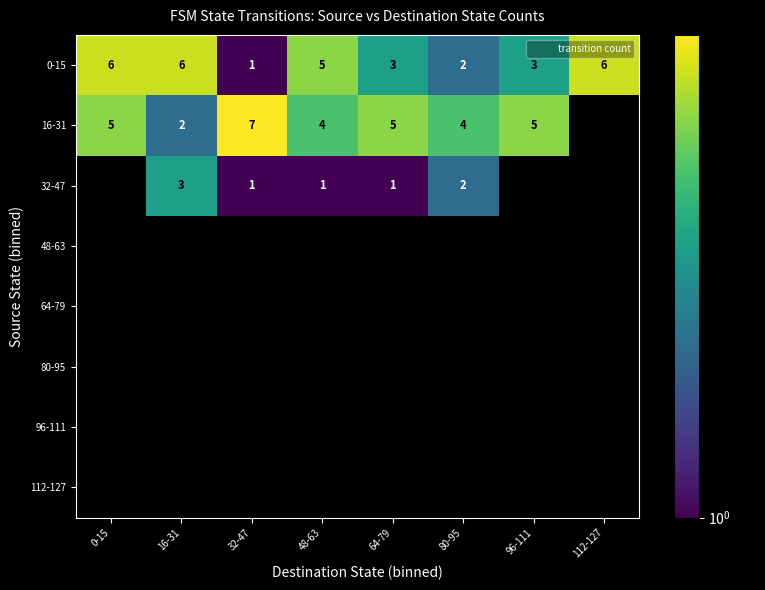

Which series changed the most between 32-47 and 96-111?

0-15